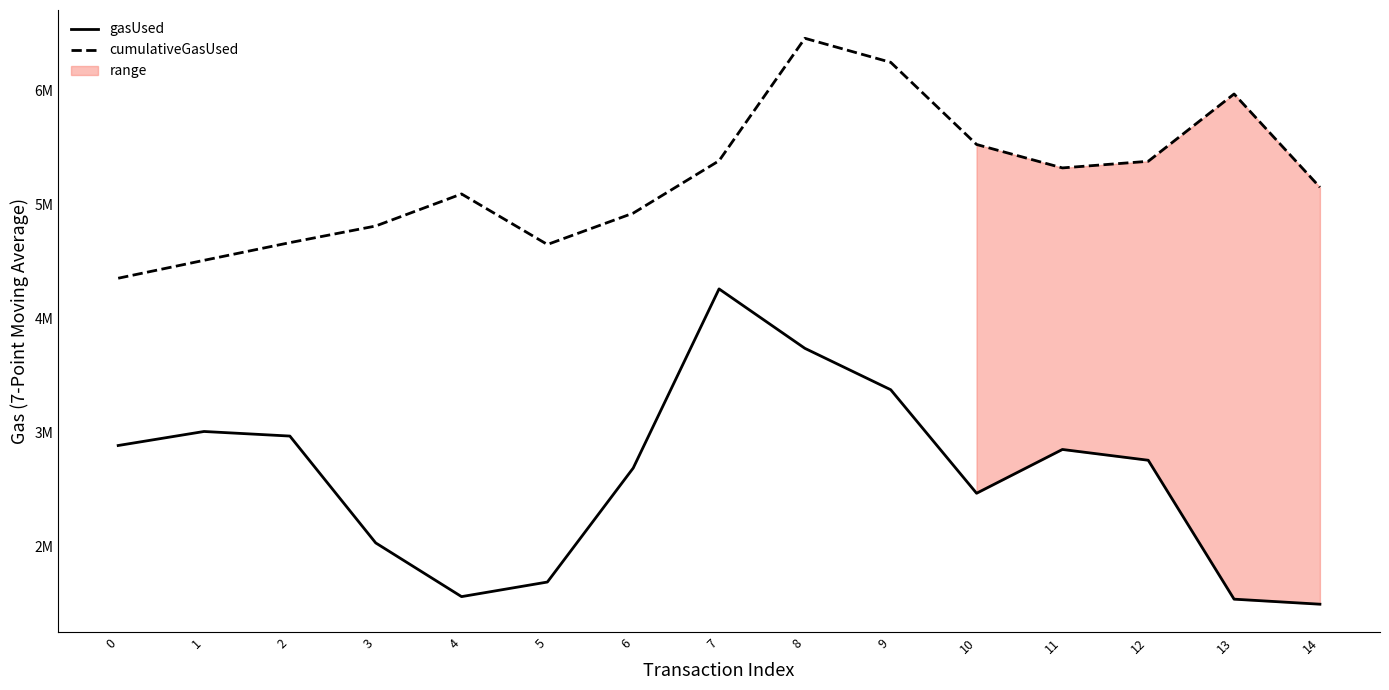

Reading left to right, extract all data points from this chart.

gasUsed: 2885429.0	3008464.0	2968277.7	2031075.3	1559883.3	1687849.7	2687679.0	4259028.7	3737794.3	3374720.3	2466658.0	2850763.3	2756161.3	1537602.3	1493469.3
cumulativeGasUsed: 4352729.0	4509906.0	4665004.7	4810869.0	5091980.3	4648747.3	4923702.7	5383127.3	6457460.3	6246585.0	5526003.3	5320500.3	5378528.0	5969059.0	5150842.7